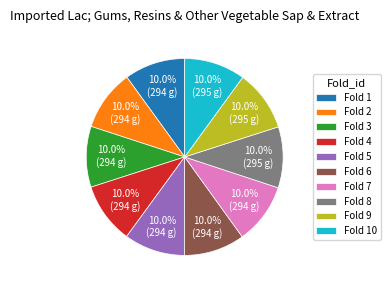

What portion of the pie excludes Fold 6?

90.0%